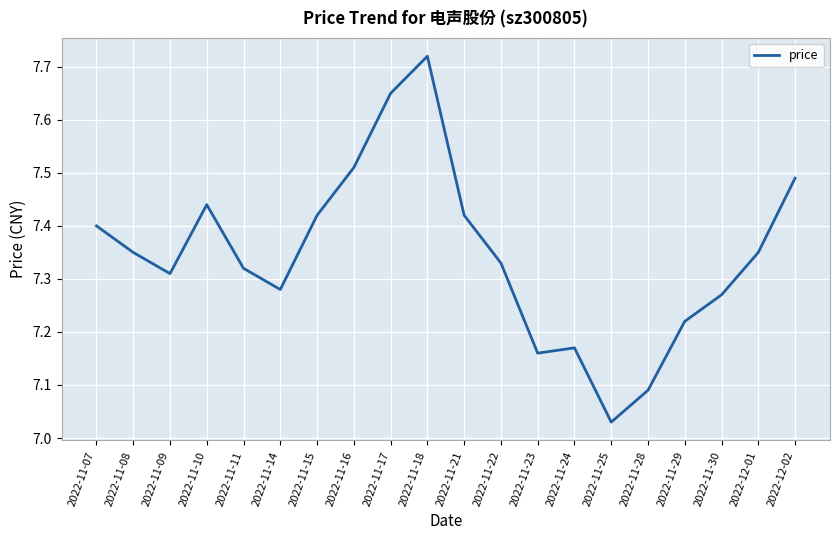

What is the ratio of the value at 2022-11-14 to the value at 2022-11-17?

1.0